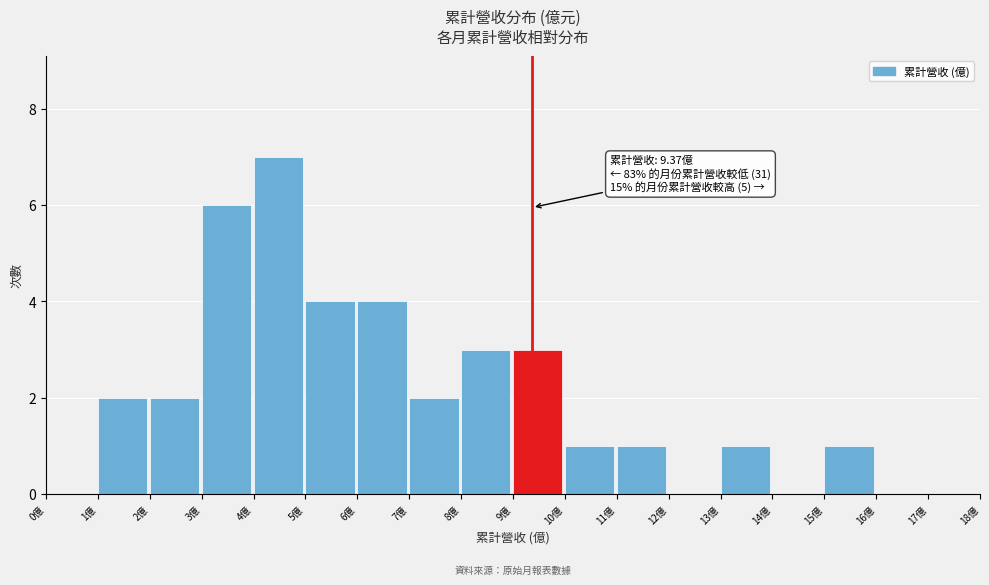

Which range on the x-axis has the tallest bar?

4 to 5